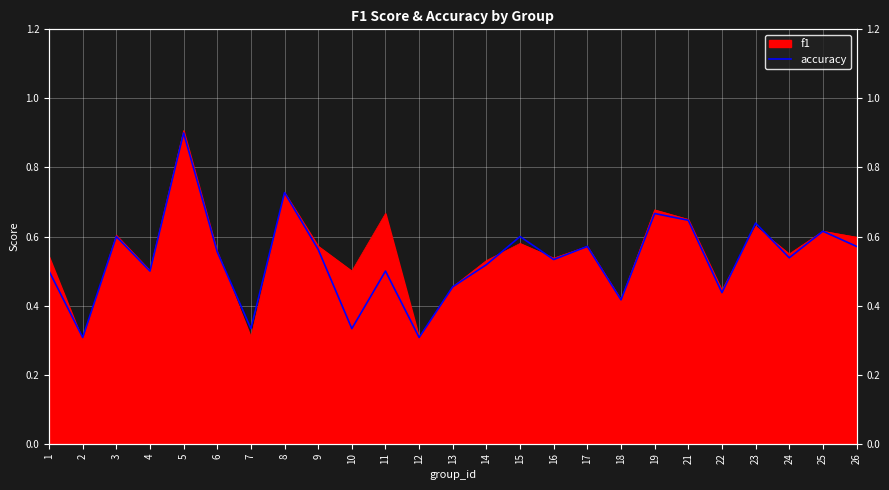

Rank the categories by value from highest to lowest.

5, 8, 19, 21, 23, 25, 3, 15, 17, 26, 9, 6, 24, 16, 14, 1, 4, 11, 13, 22, 18, 7, 10, 2, 12